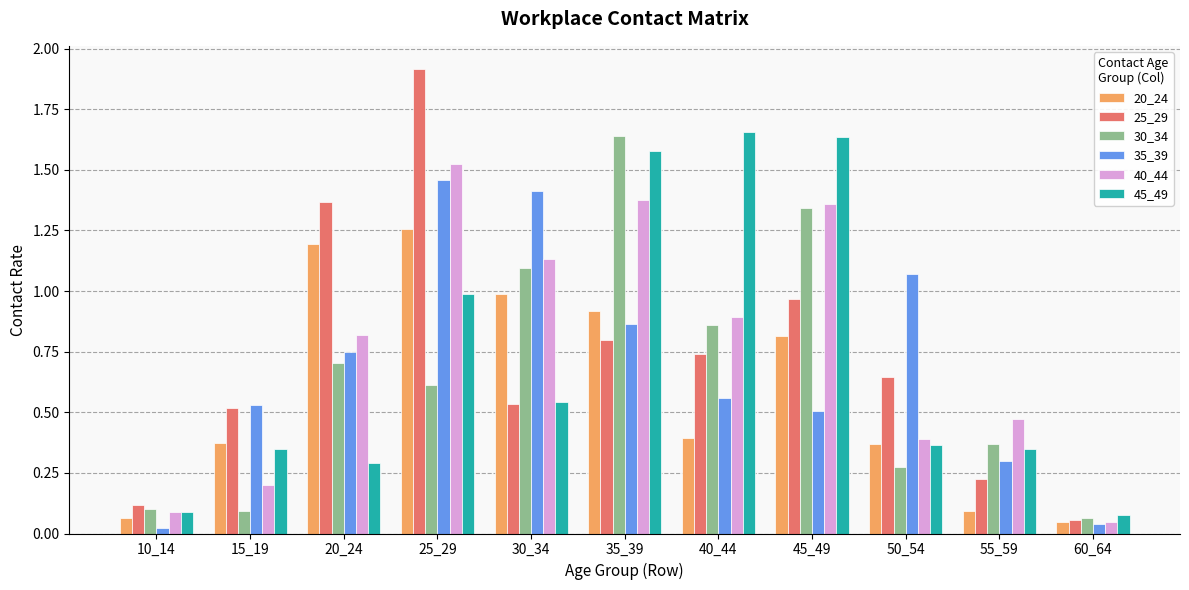

At which label does 40_44 reach its minimum?

60_64